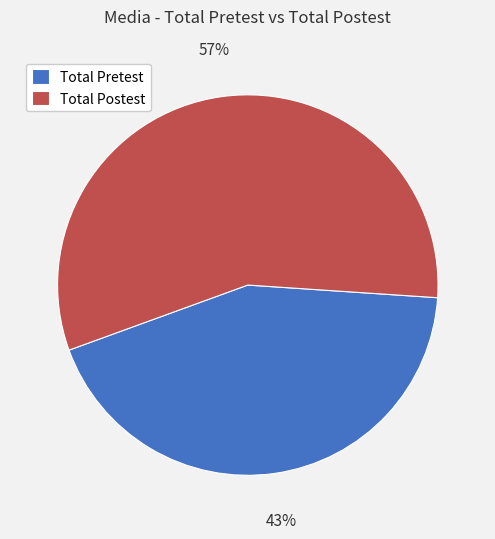

Which slice is the largest?

Total Postest